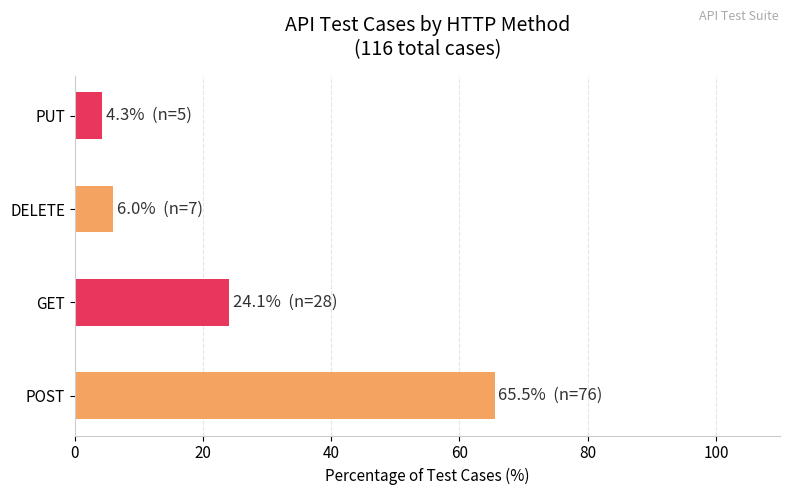

What value does the data have at GET?

24.1